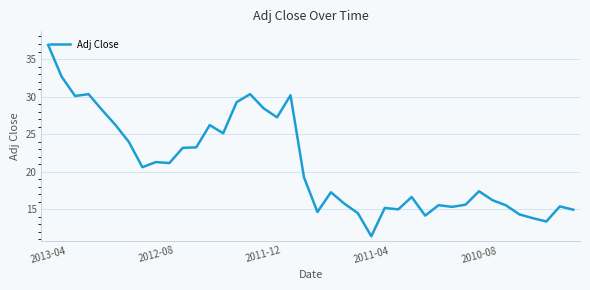

What is the smallest value displayed?

11.4